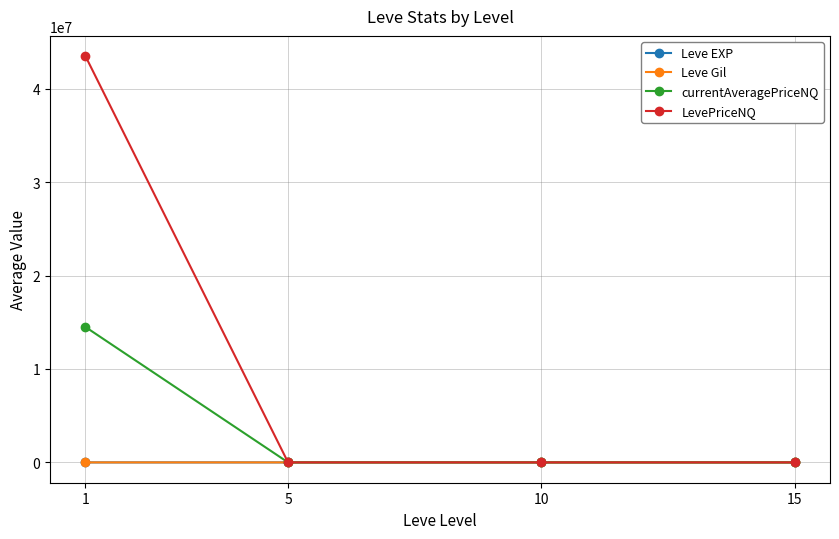

Which series has the widest spread of values?

LevePriceNQ